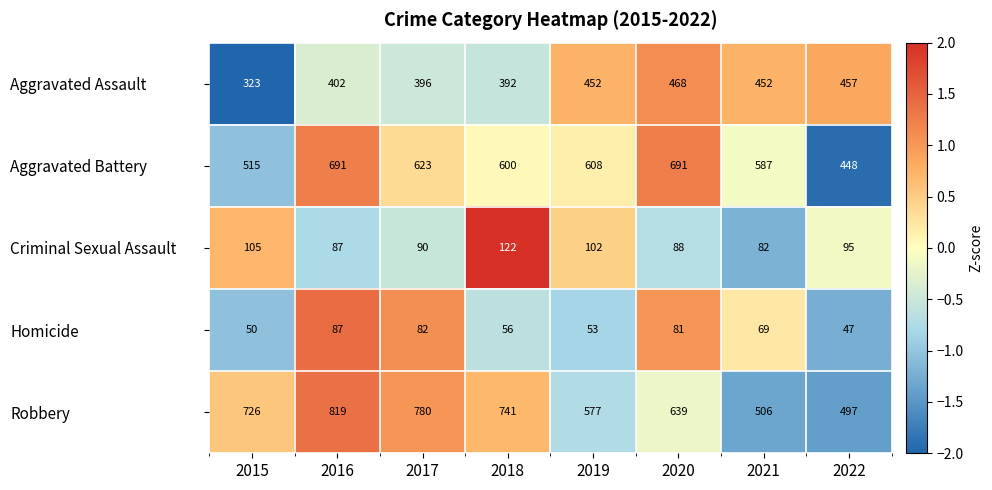

True or false: Aggravated Battery has a value of 608 at 2019.

True